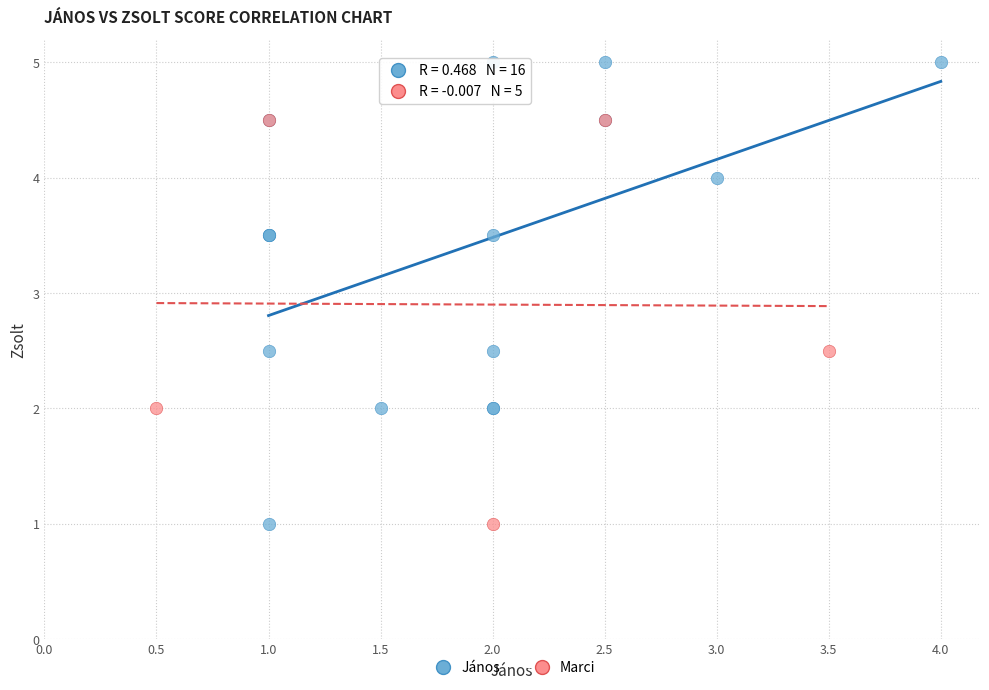

Which series reaches the maximum Y coordinate?

János